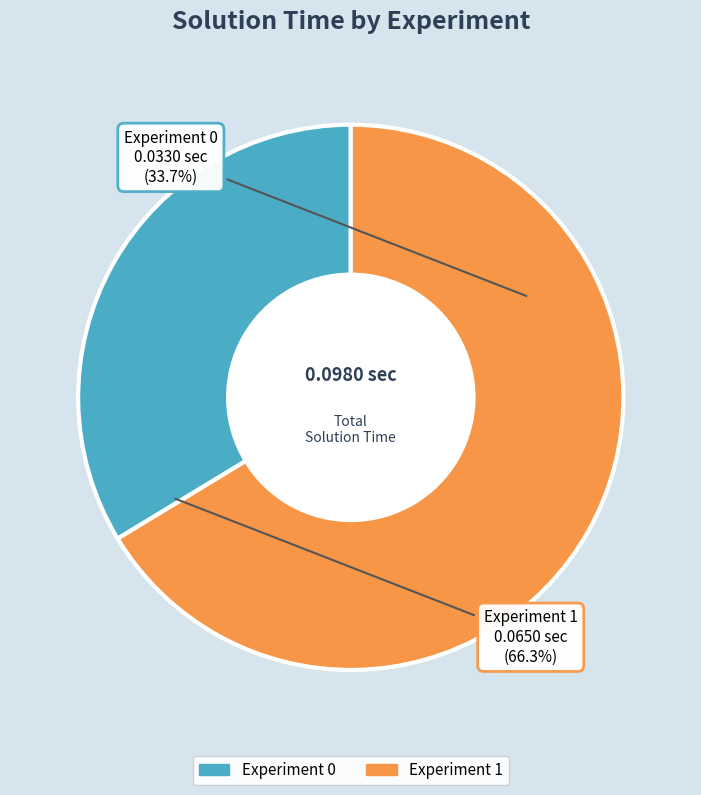

To the nearest percent, what is the difference between the largest and smallest slice percentages?

33%